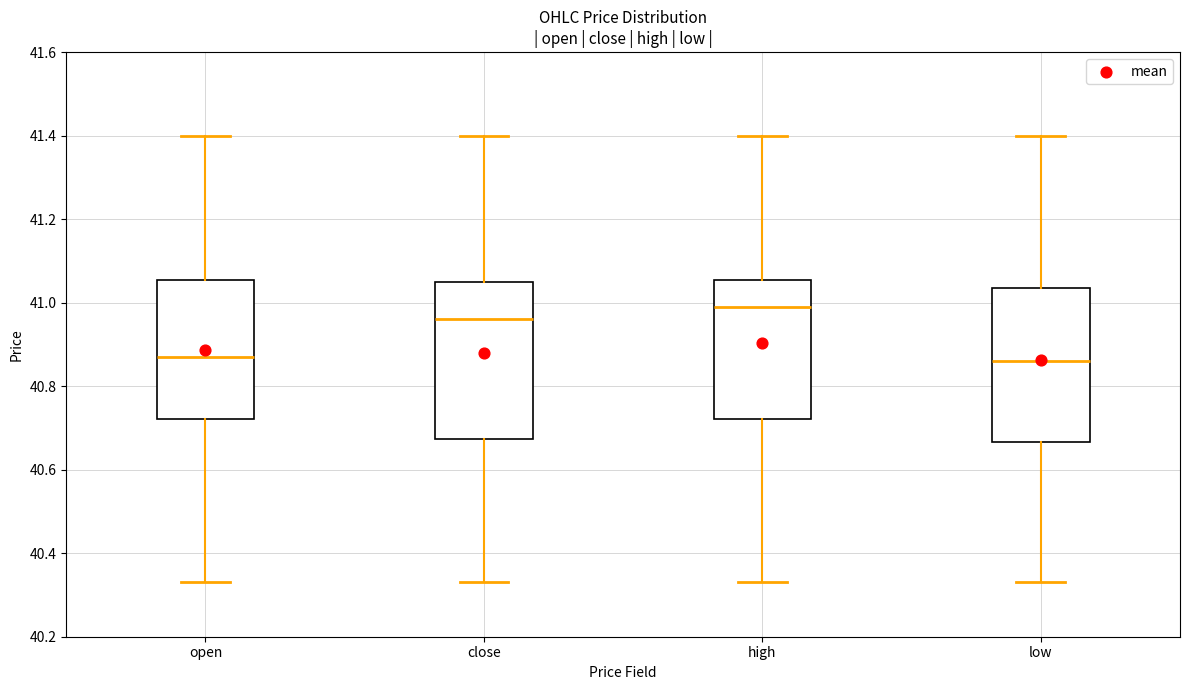

Where is the lower edge of the box for open on the y-axis? The values are not printed on the chart, so give them approximately, as read against the axis.

40.72